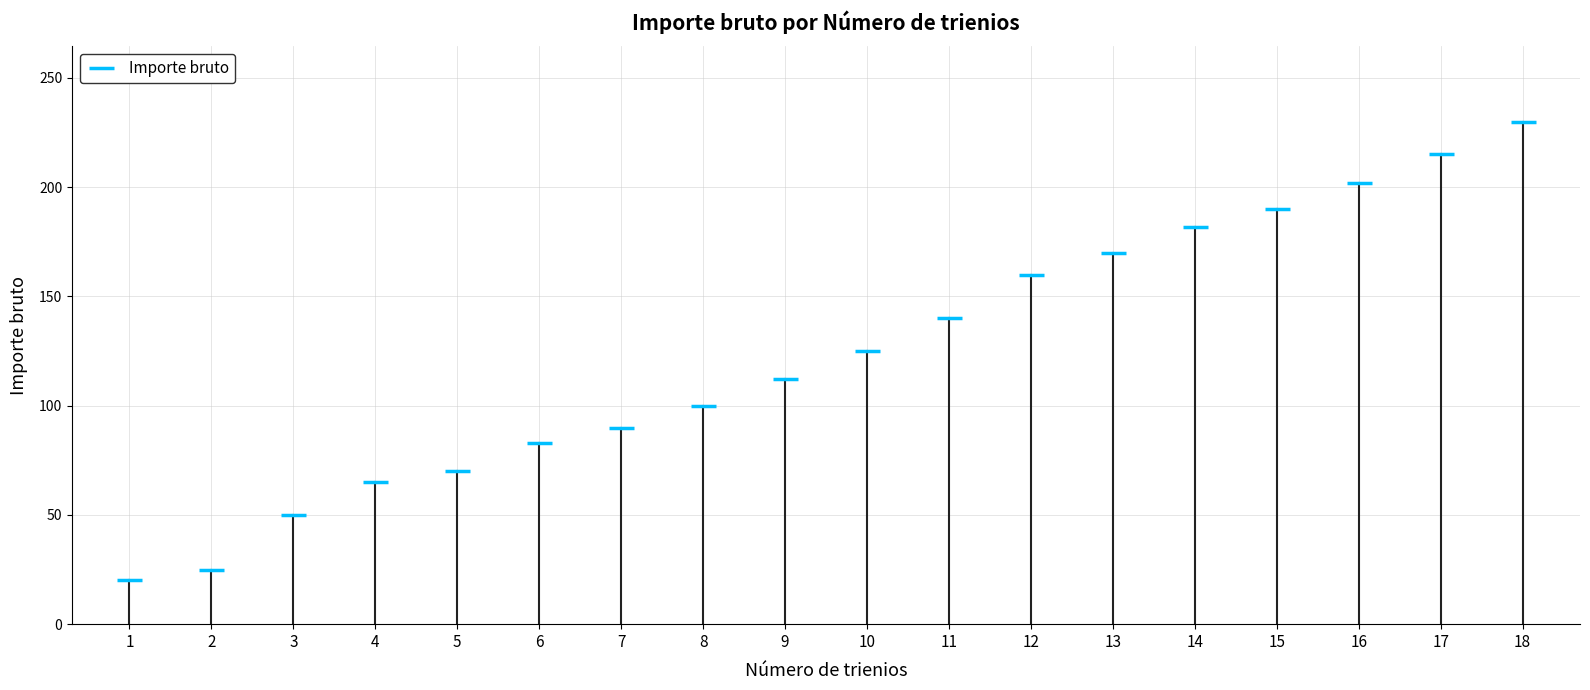

Reading left to right, what are all the values shown in this chart?

1=20	2=25	3=50	4=65	5=70	6=83	7=90	8=100	9=112	10=125	11=140	12=160	13=170	14=182	15=190	16=202	17=215	18=230